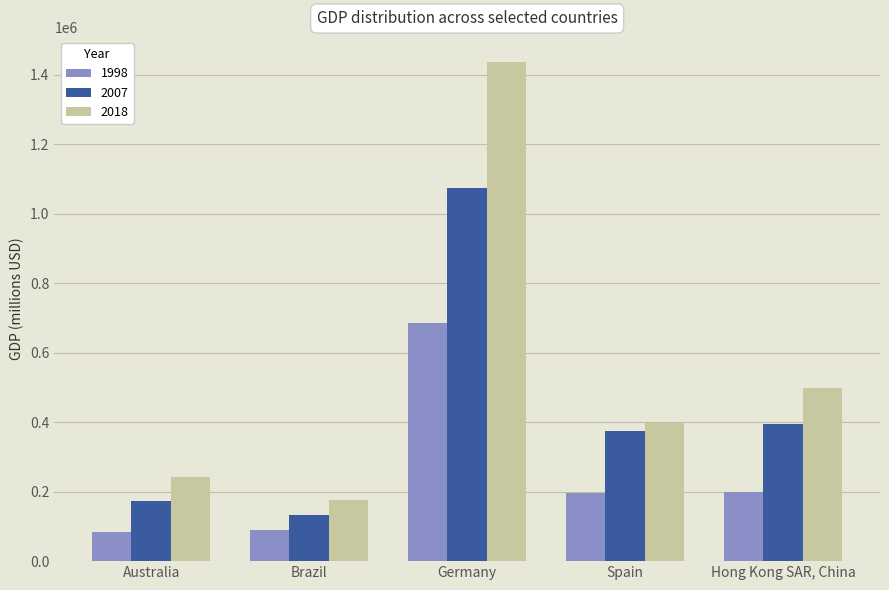

How many distinct data groups are displayed?

3